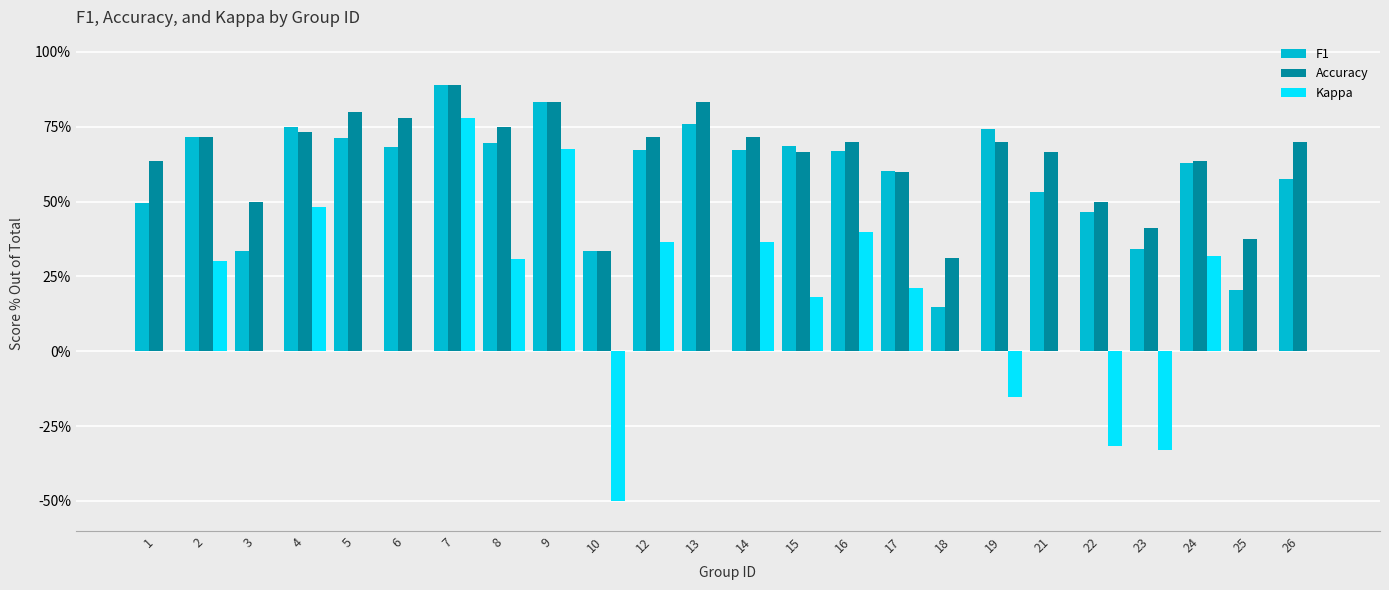

At which category does the chart reach its minimum across all series?

10